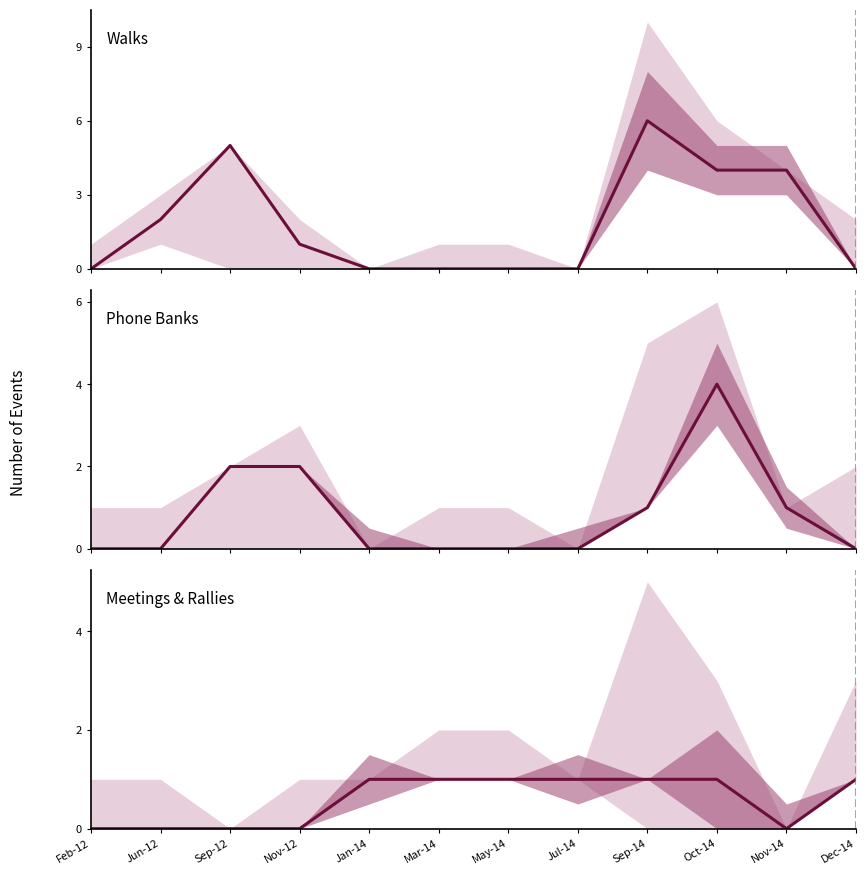

Count the Phone Banks values in the range 0 to 2.

11